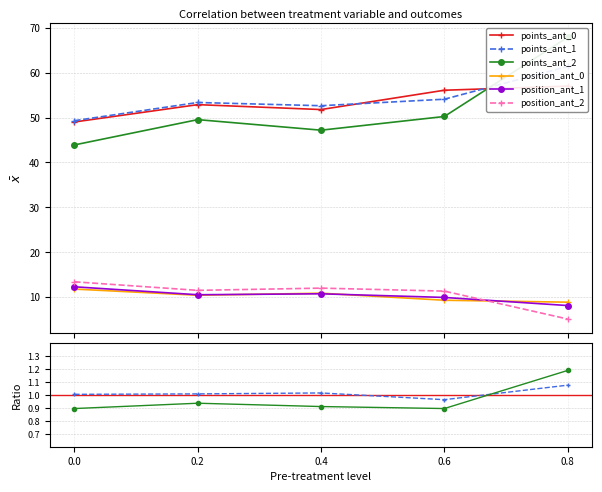

True or false: position_ant_1 has more than 2 points higher than both neighbors.

False